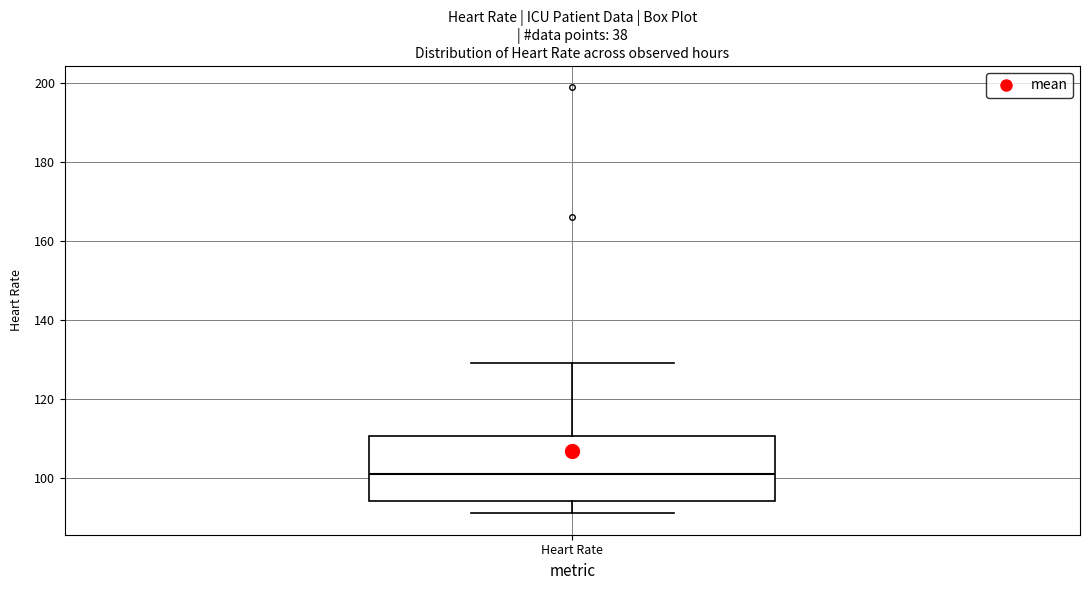

Transcribe this box plot: give where the median line is, the range the box spans, and where the two whiskers end, as read against the y-axis. The values are not printed on the chart, so give them approximately, as read against the axis.

median 102, box 94 to 110, whiskers 92 to 130